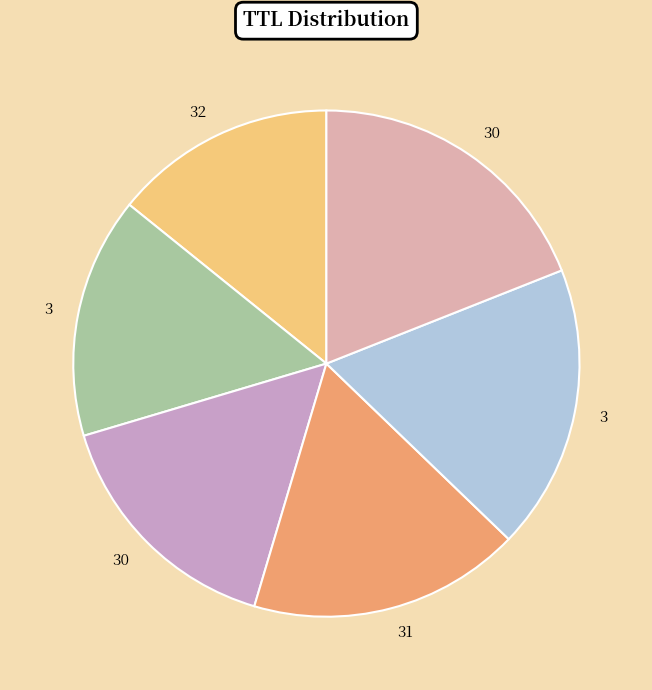

Count the number of slices in the pie.

6